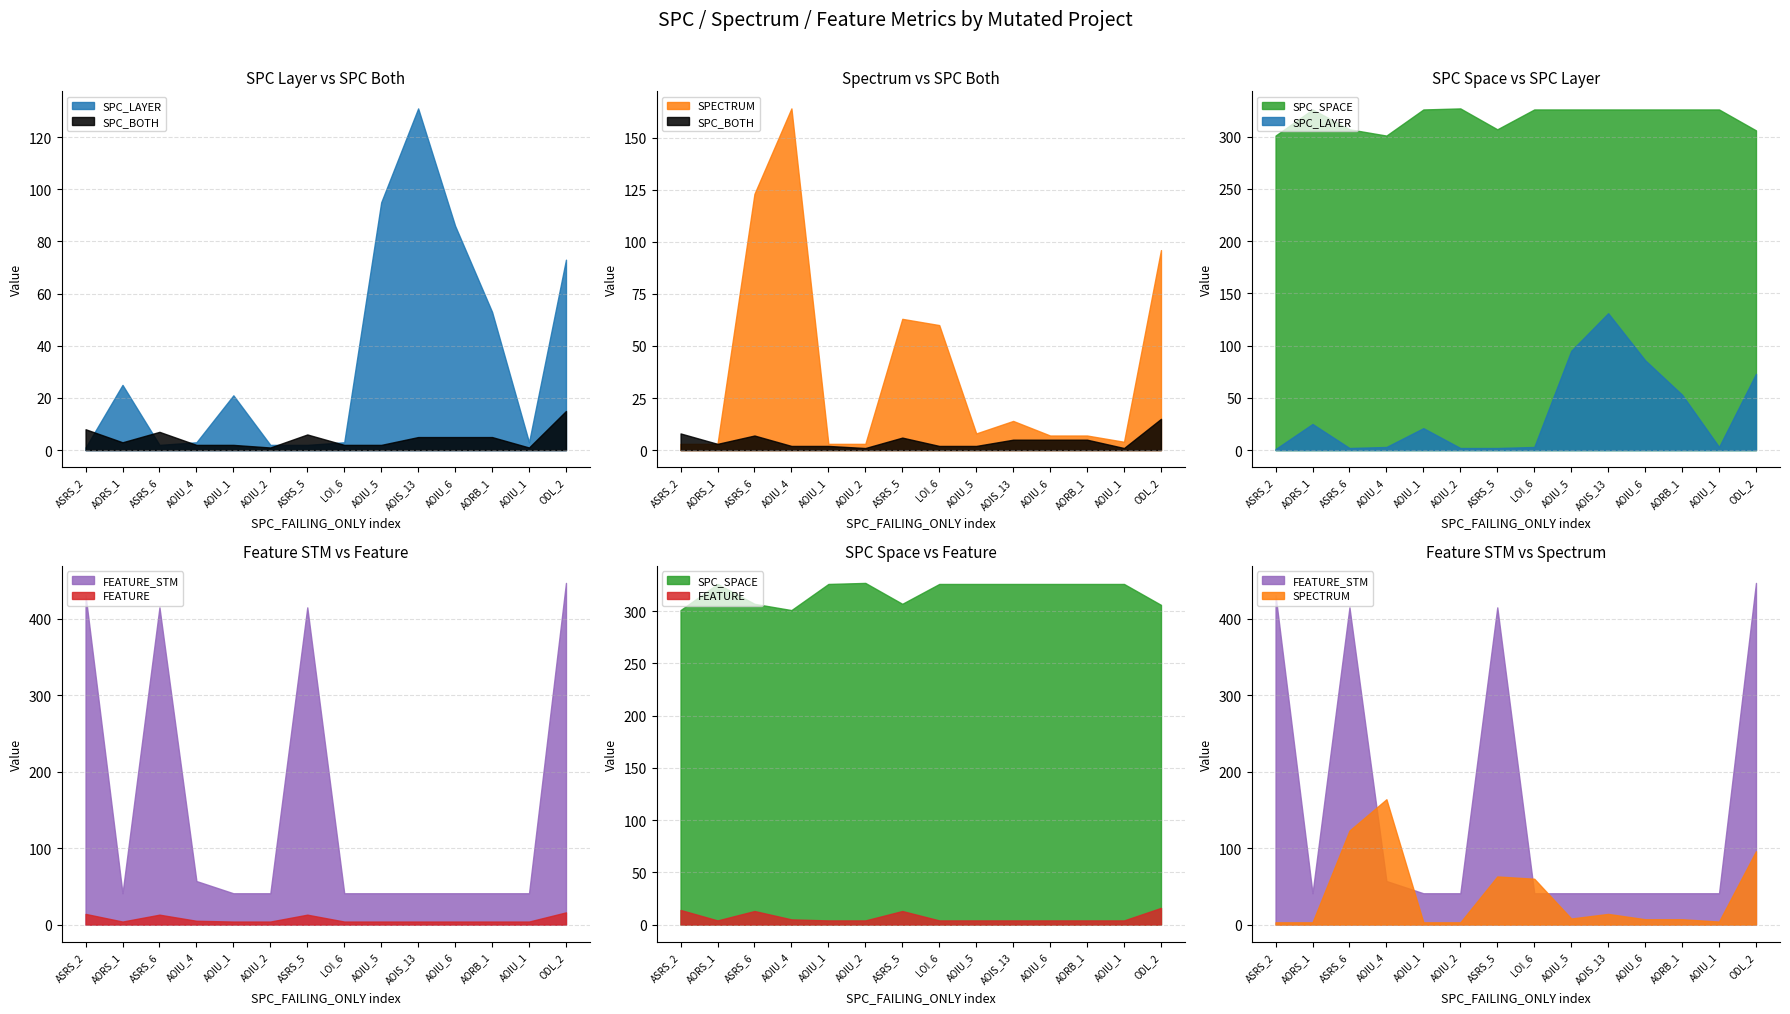

Reading right to left, extract all data points from this chart.

SPC_LAYER: Weight.ElevatorSystem.Elevator.ODL_2=73	Empty.PL_Interface_impl.AOIU_1=3	Empty.ElevatorSystem.Environment.AORB_1=53	Empty.ElevatorSystem.Environment.AOIU_6=86	Empty.ElevatorSystem.Environment.AOIS_13=131	Empty.ElevatorSystem.Environment.AOIU_5=95	Empty.ElevatorSystem.Environment.LOI_6=3	Weight.ElevatorSystem.Elevator.ASRS_5=2	Empty.PL_Interface_impl.AOIU_2=2	Empty.ElevatorSystem.Environment.AOIU_1=21	Empty.ElevatorSystem.Environment.AOIU_4=3	Weight.ElevatorSystem.Elevator.ASRS_6=2	Empty.ElevatorSystem.Environment.AORS_1=25	Weight.ElevatorSystem.Elevator.ASRS_2=1
SPECTRUM: Weight.ElevatorSystem.Elevator.ODL_2=96	Empty.PL_Interface_impl.AOIU_1=4	Empty.ElevatorSystem.Environment.AORB_1=7	Empty.ElevatorSystem.Environment.AOIU_6=7	Empty.ElevatorSystem.Environment.AOIS_13=14	Empty.ElevatorSystem.Environment.AOIU_5=8	Empty.ElevatorSystem.Environment.LOI_6=60	Weight.ElevatorSystem.Elevator.ASRS_5=63	Empty.PL_Interface_impl.AOIU_2=3	Empty.ElevatorSystem.Environment.AOIU_1=3	Empty.ElevatorSystem.Environment.AOIU_4=164	Weight.ElevatorSystem.Elevator.ASRS_6=123	Empty.ElevatorSystem.Environment.AORS_1=3	Weight.ElevatorSystem.Elevator.ASRS_2=3
SPC_BOTH: Weight.ElevatorSystem.Elevator.ODL_2=15	Empty.PL_Interface_impl.AOIU_1=1	Empty.ElevatorSystem.Environment.AORB_1=5	Empty.ElevatorSystem.Environment.AOIU_6=5	Empty.ElevatorSystem.Environment.AOIS_13=5	Empty.ElevatorSystem.Environment.AOIU_5=2	Empty.ElevatorSystem.Environment.LOI_6=2	Weight.ElevatorSystem.Elevator.ASRS_5=6	Empty.PL_Interface_impl.AOIU_2=1	Empty.ElevatorSystem.Environment.AOIU_1=2	Empty.ElevatorSystem.Environment.AOIU_4=2	Weight.ElevatorSystem.Elevator.ASRS_6=7	Empty.ElevatorSystem.Environment.AORS_1=3	Weight.ElevatorSystem.Elevator.ASRS_2=8
SPC_SPACE: Weight.ElevatorSystem.Elevator.ODL_2=306	Empty.PL_Interface_impl.AOIU_1=326	Empty.ElevatorSystem.Environment.AORB_1=326	Empty.ElevatorSystem.Environment.AOIU_6=326	Empty.ElevatorSystem.Environment.AOIS_13=326	Empty.ElevatorSystem.Environment.AOIU_5=326	Empty.ElevatorSystem.Environment.LOI_6=326	Weight.ElevatorSystem.Elevator.ASRS_5=307	Empty.PL_Interface_impl.AOIU_2=327	Empty.ElevatorSystem.Environment.AOIU_1=326	Empty.ElevatorSystem.Environment.AOIU_4=301	Weight.ElevatorSystem.Elevator.ASRS_6=307	Empty.ElevatorSystem.Environment.AORS_1=326	Weight.ElevatorSystem.Elevator.ASRS_2=301
FEATURE: Weight.ElevatorSystem.Elevator.ODL_2=16	Empty.PL_Interface_impl.AOIU_1=4	Empty.ElevatorSystem.Environment.AORB_1=4	Empty.ElevatorSystem.Environment.AOIU_6=4	Empty.ElevatorSystem.Environment.AOIS_13=4	Empty.ElevatorSystem.Environment.AOIU_5=4	Empty.ElevatorSystem.Environment.LOI_6=4	Weight.ElevatorSystem.Elevator.ASRS_5=13	Empty.PL_Interface_impl.AOIU_2=4	Empty.ElevatorSystem.Environment.AOIU_1=4	Empty.ElevatorSystem.Environment.AOIU_4=5	Weight.ElevatorSystem.Elevator.ASRS_6=13	Empty.ElevatorSystem.Environment.AORS_1=4	Weight.ElevatorSystem.Elevator.ASRS_2=14
FEATURE_STM: Weight.ElevatorSystem.Elevator.ODL_2=447	Empty.PL_Interface_impl.AOIU_1=41	Empty.ElevatorSystem.Environment.AORB_1=41	Empty.ElevatorSystem.Environment.AOIU_6=41	Empty.ElevatorSystem.Environment.AOIS_13=41	Empty.ElevatorSystem.Environment.AOIU_5=41	Empty.ElevatorSystem.Environment.LOI_6=41	Weight.ElevatorSystem.Elevator.ASRS_5=415	Empty.PL_Interface_impl.AOIU_2=41	Empty.ElevatorSystem.Environment.AOIU_1=41	Empty.ElevatorSystem.Environment.AOIU_4=57	Weight.ElevatorSystem.Elevator.ASRS_6=415	Empty.ElevatorSystem.Environment.AORS_1=41	Weight.ElevatorSystem.Elevator.ASRS_2=431